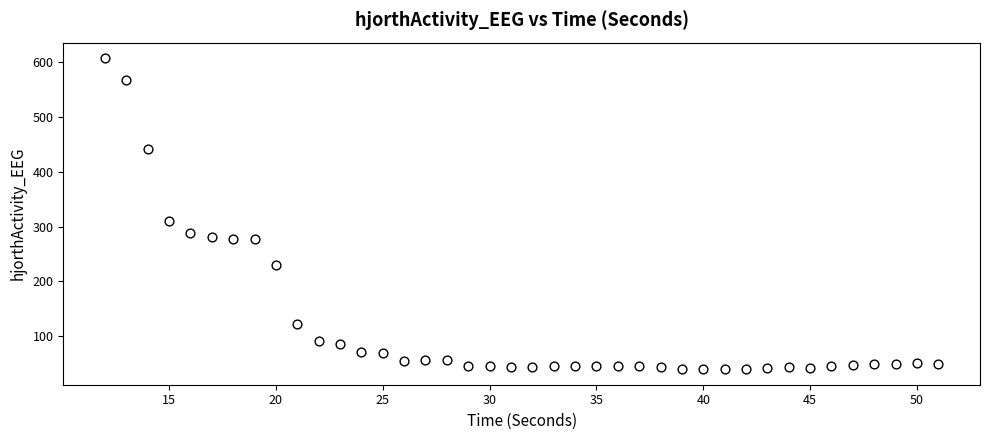

What Y value in the scatter plot is closest to 323?

310.0